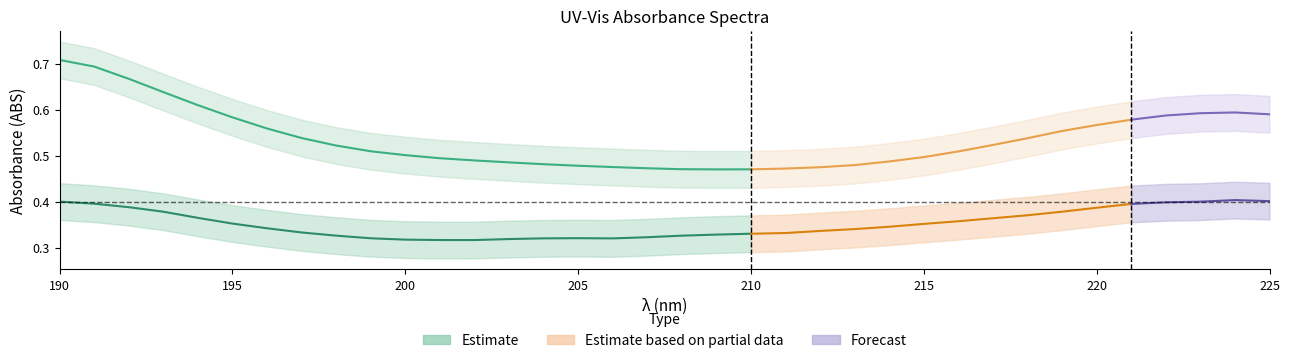

How many 5,7-DH4-MIso values are between 0 and 1?

36